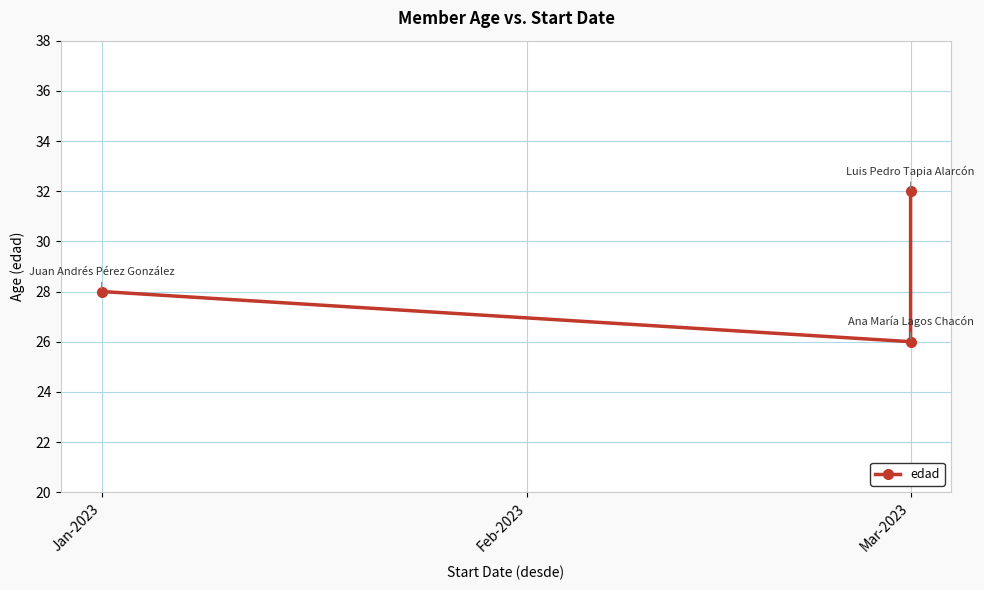

How many lines are shown in the chart?

1